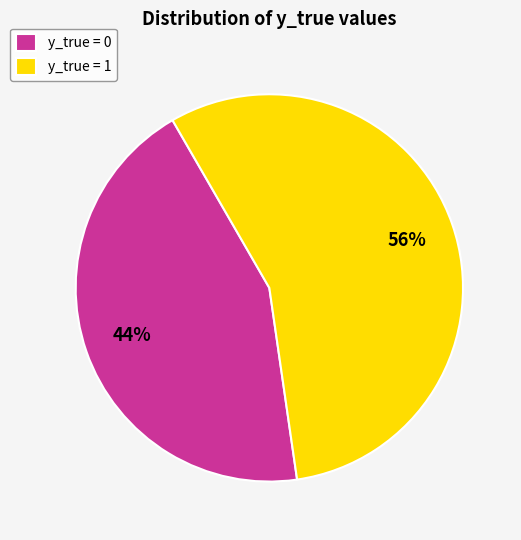

What is the largest slice in the pie chart?

y_true = 1